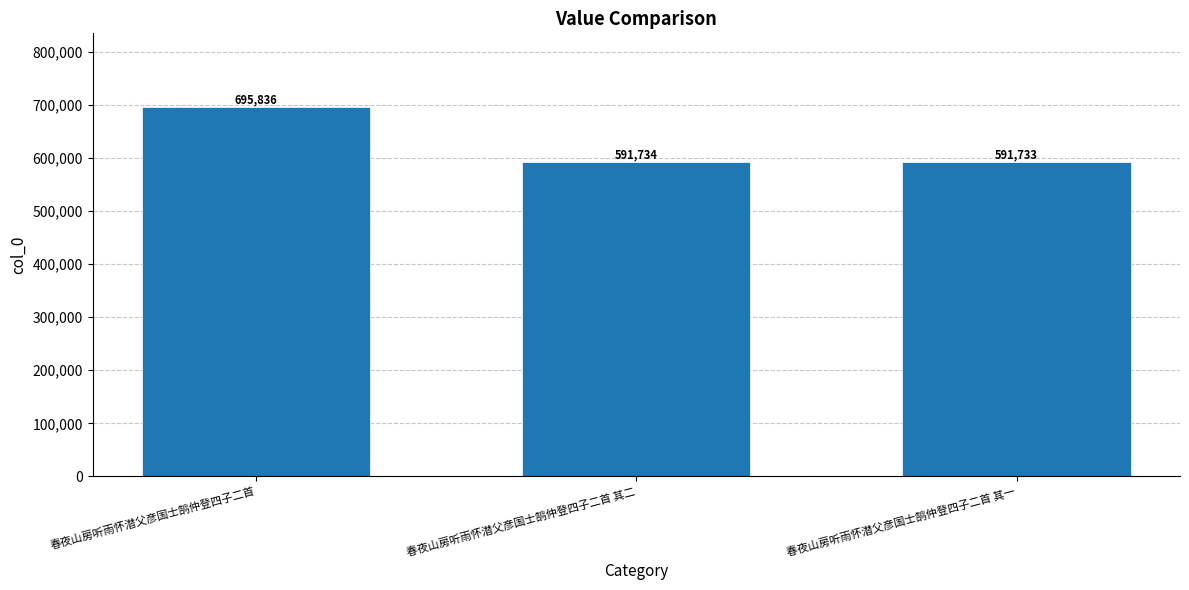

How many data points are less than 591734?

1